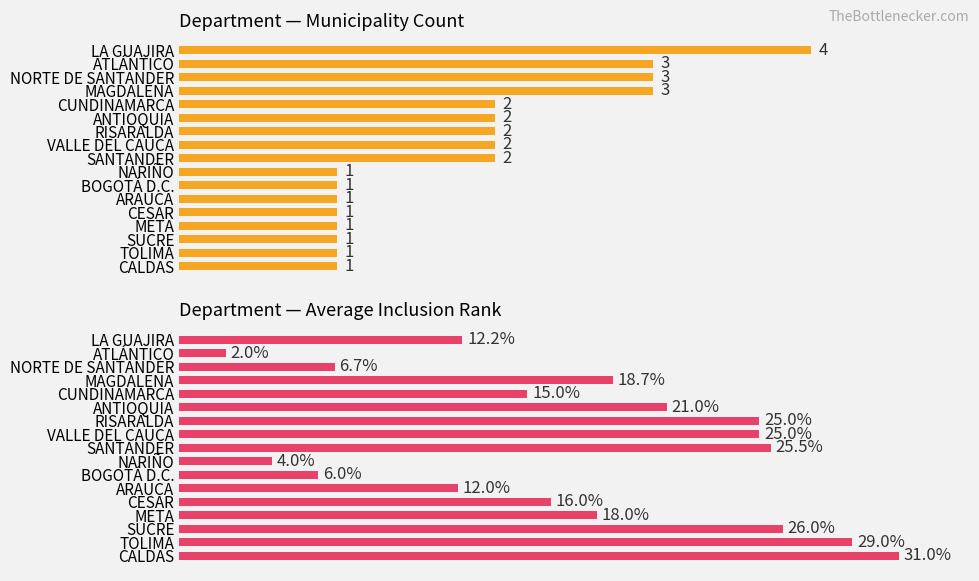

Rank the series by their maximum value, from highest to lowest.

Avg inclusion rank, Municipality count